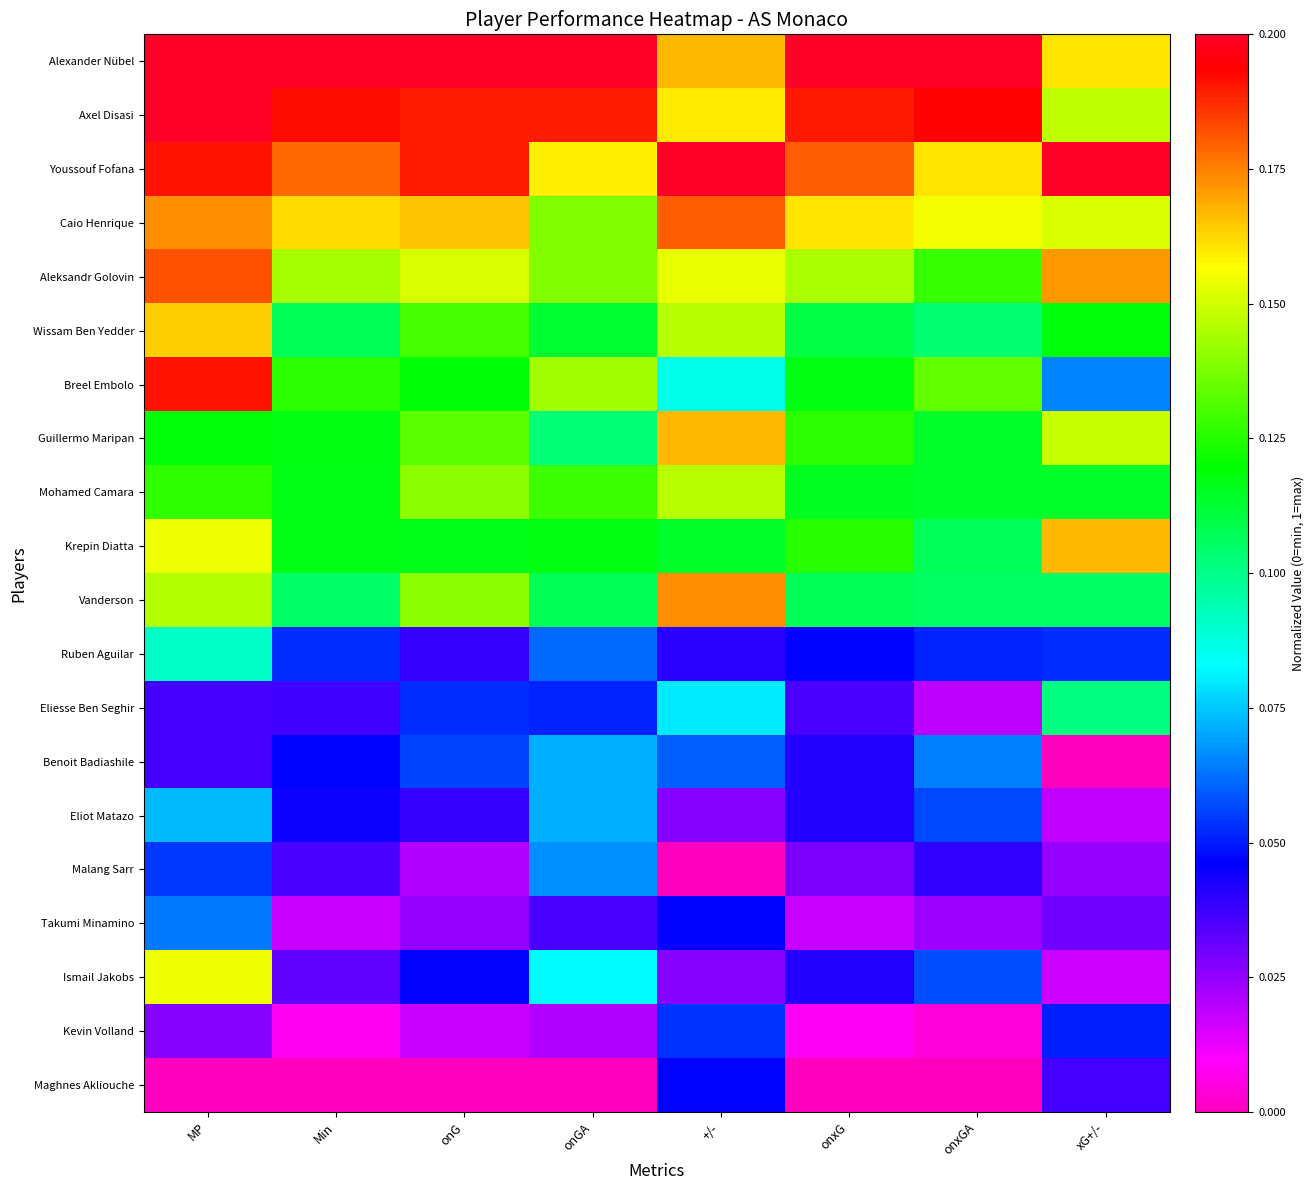

Which series changed the most between Min and onG?

Vanderson